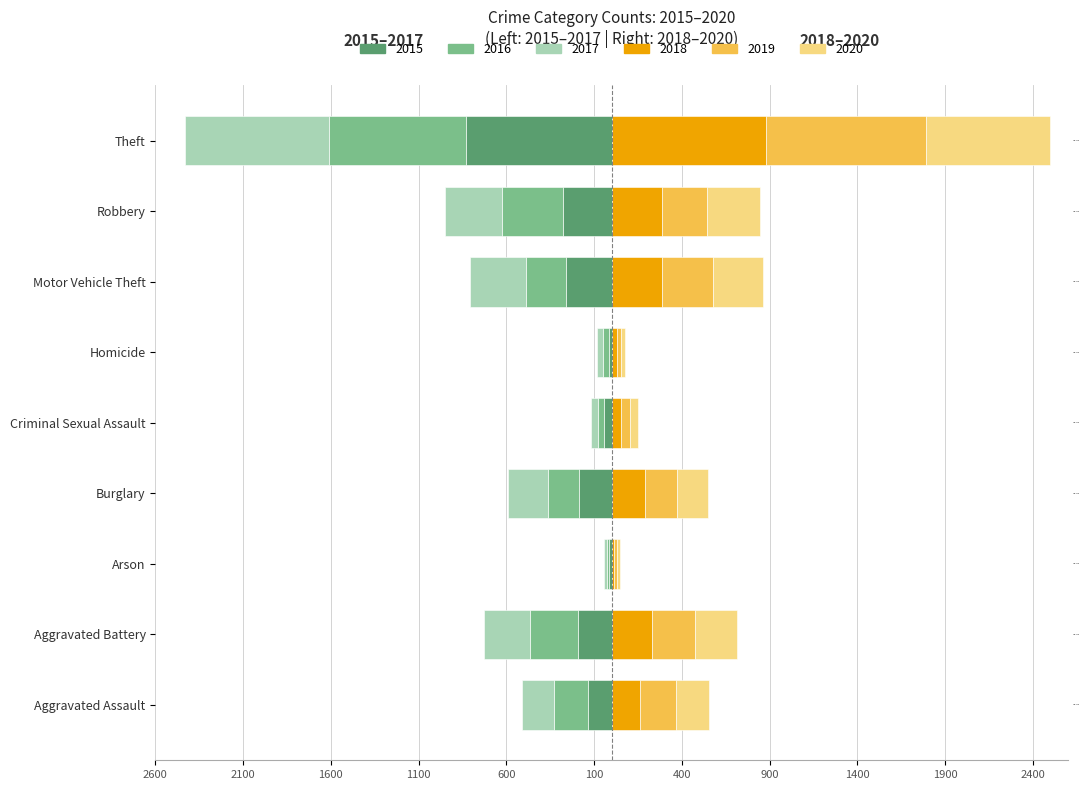

At how many categories does at least one series exceed 653?

1